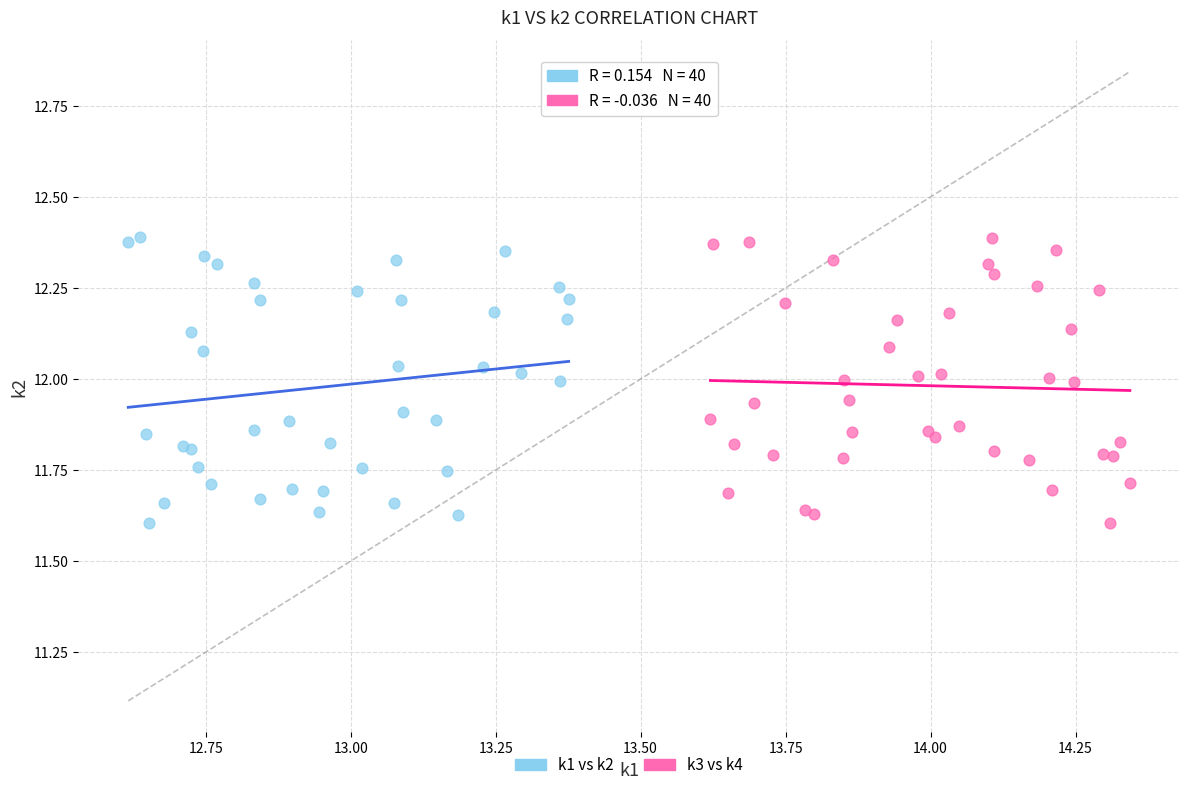

What are all the series names shown in the legend?

k1 vs k2, k3 vs k4